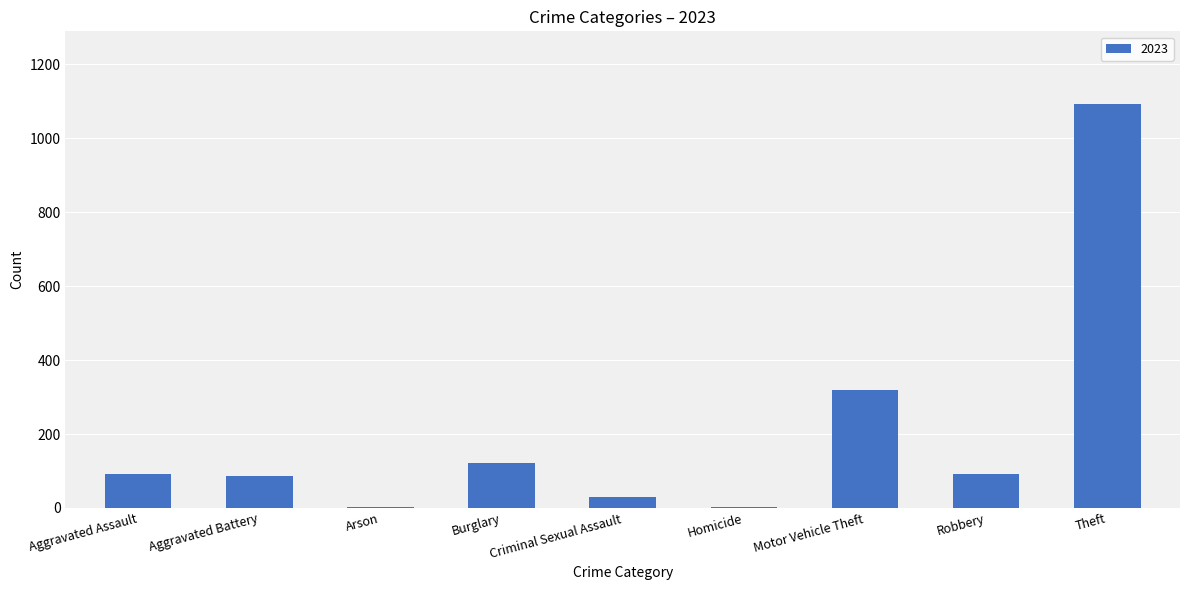

What is the maximum value shown in the chart?

1093